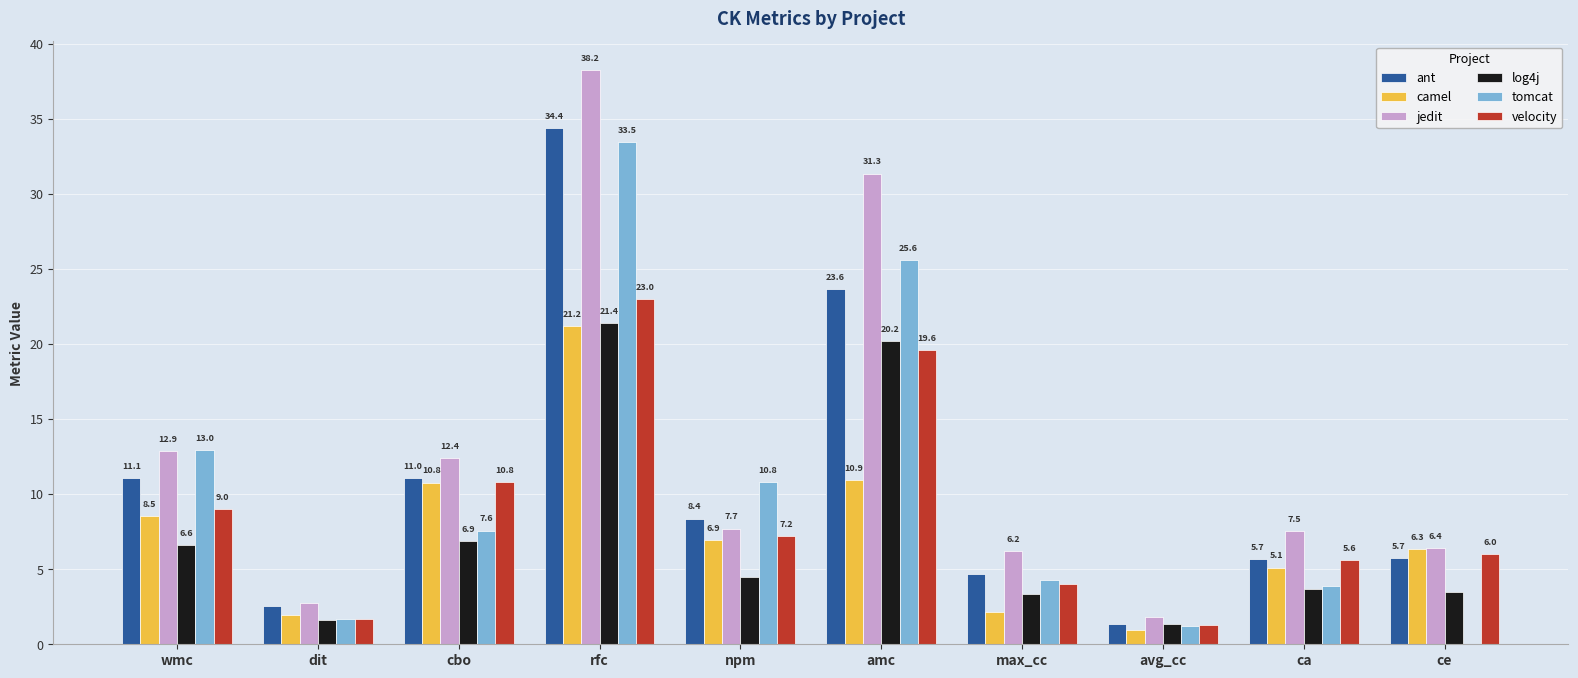

Which series has the largest total across all categories?

jedit